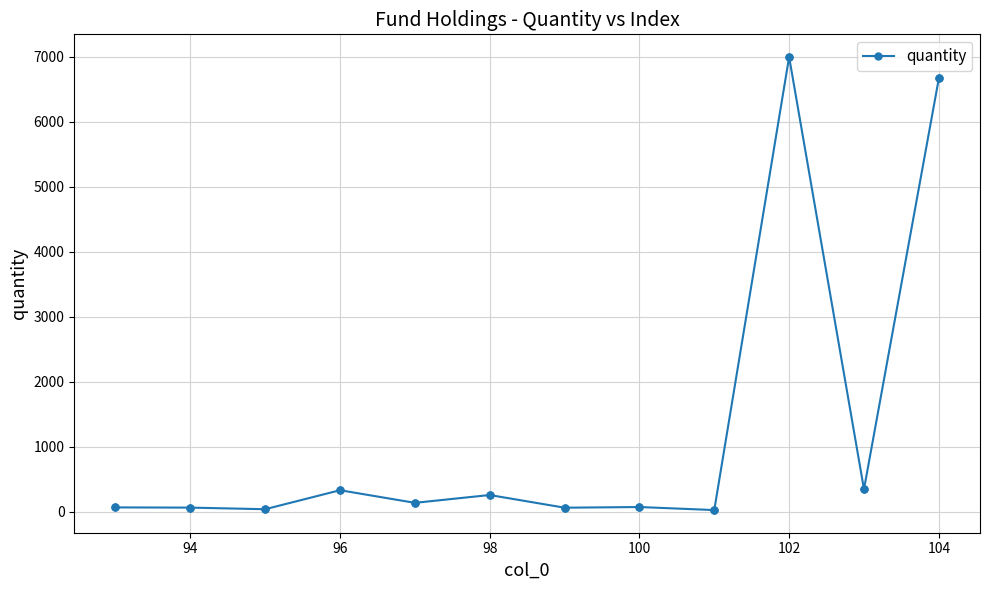

What is the greatest value displayed?

6997.9